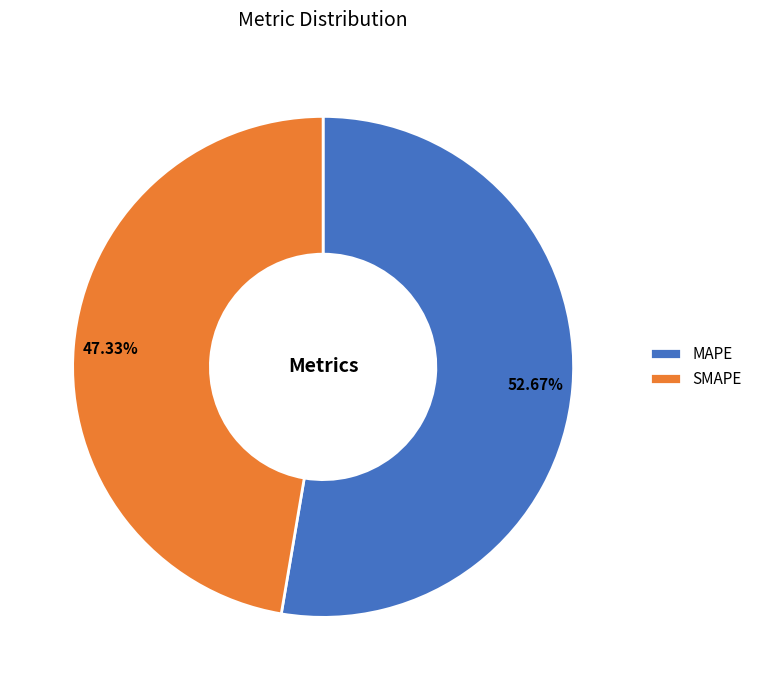

Is it true that SMAPE is 57% of the pie?

False